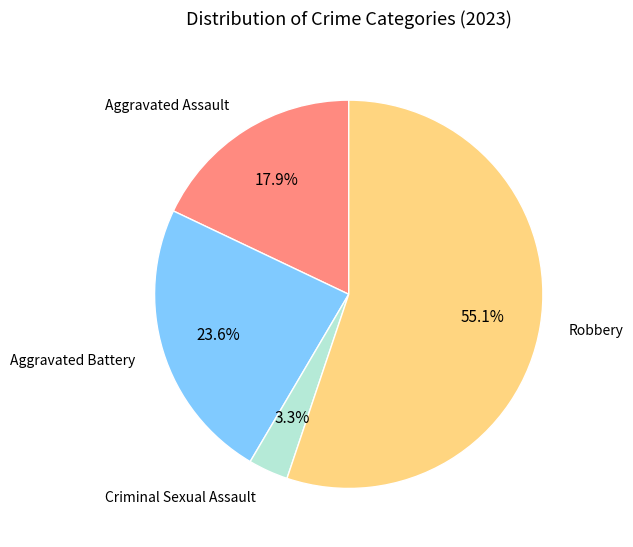

To the nearest percent, what is the combined percentage of Aggravated Battery and Criminal Sexual Assault?

27%